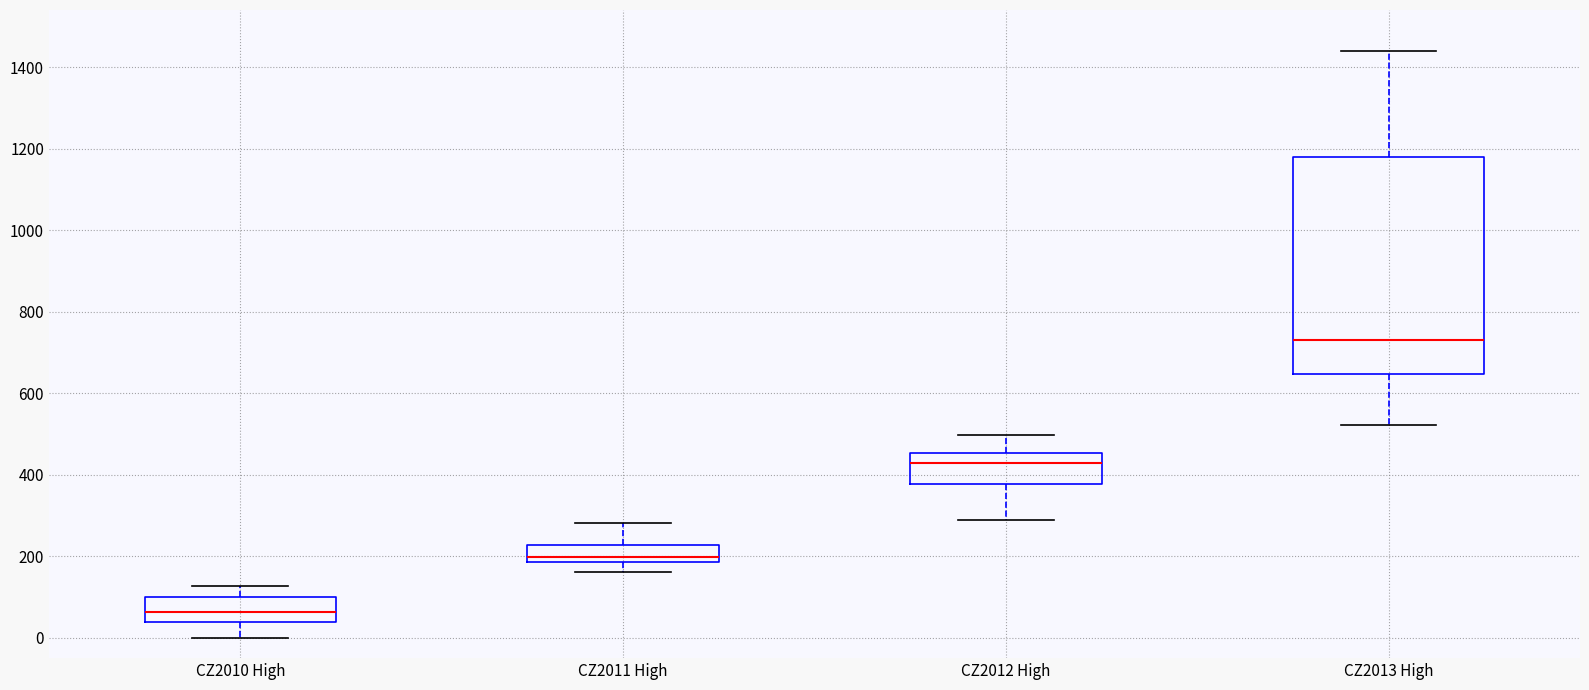

Reading left to right, transcribe this box plot: for each box, give where its median line is, the range the box spans, and where its two whiskers end, as read against the y-axis. The values are not printed on the chart, so give them approximately, as read against the axis.

CZ2010 High: median 60, box 40 to 100, whiskers 0 to 120
CZ2011 High: median 200, box 180 to 220, whiskers 160 to 280
CZ2012 High: median 420, box 380 to 460, whiskers 280 to 500
CZ2013 High: median 720, box 640 to 1180, whiskers 520 to 1440